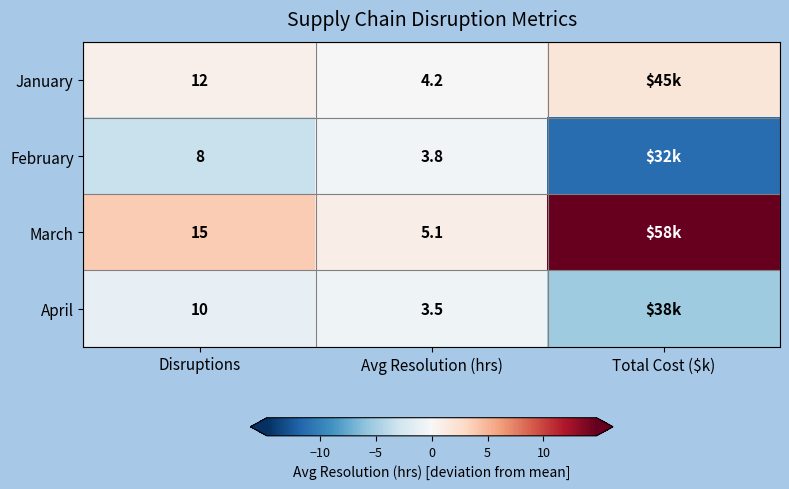

Is the value of February at Avg Resolution (hrs) greater than the value of March at Avg Resolution (hrs)?

No